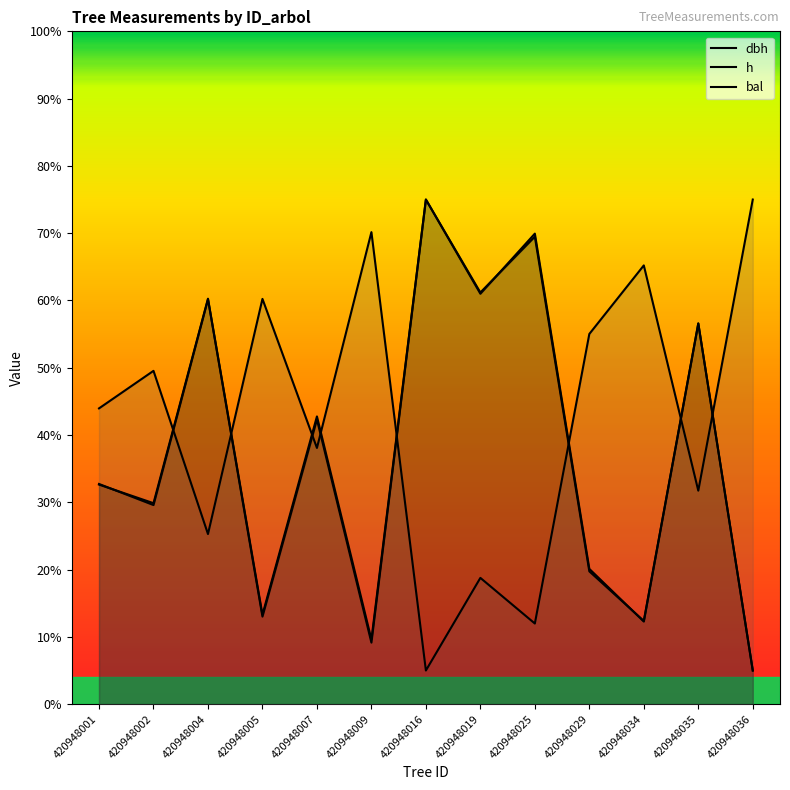

What is the total value across all series at 420948007?

123.1